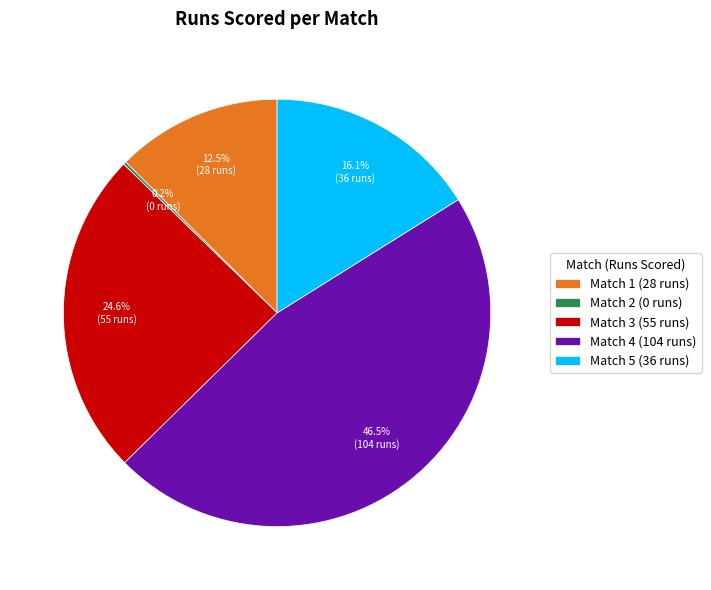

Which slice is the largest?

Match 4 (104 runs)